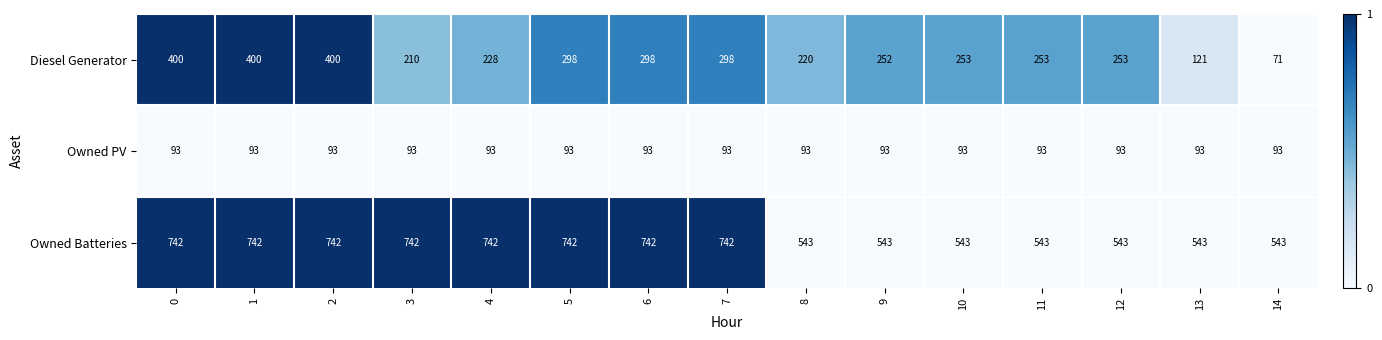

Between 1 and 11, which series saw the biggest shift?

Owned Batteries